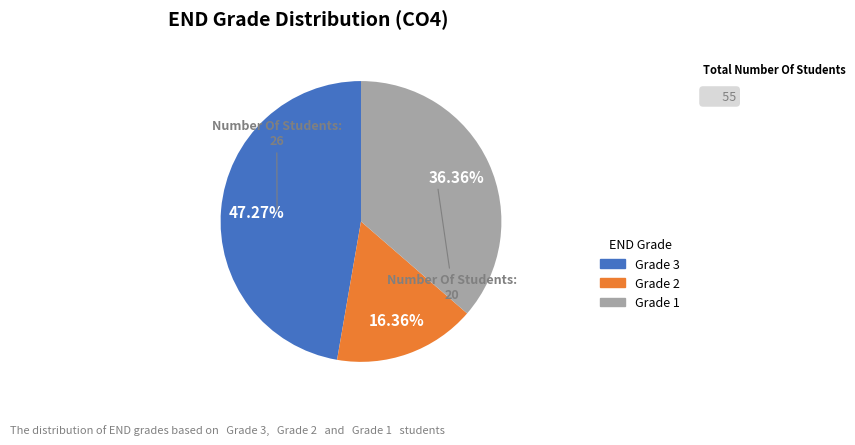

The Grade 1 slice represents 36% of the pie. True or false?

True